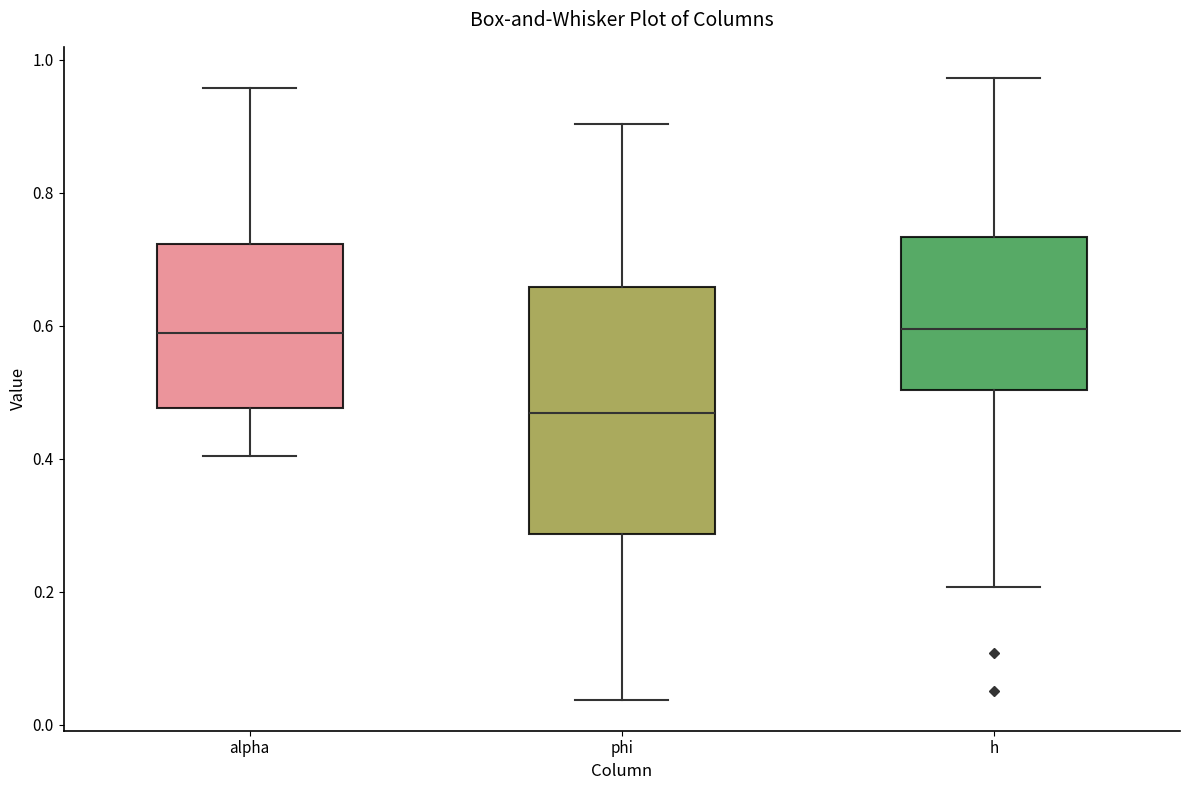

Reading left to right, transcribe this box plot: for each box, give where its median line is, the range the box spans, and where its two whiskers end, as read against the y-axis. The values are not printed on the chart, so give them approximately, as read against the axis.

alpha: median 0.58, box 0.48 to 0.72, whiskers 0.40 to 0.96
phi: median 0.46, box 0.28 to 0.66, whiskers 0.04 to 0.90
h: median 0.60, box 0.50 to 0.74, whiskers 0.20 to 0.98